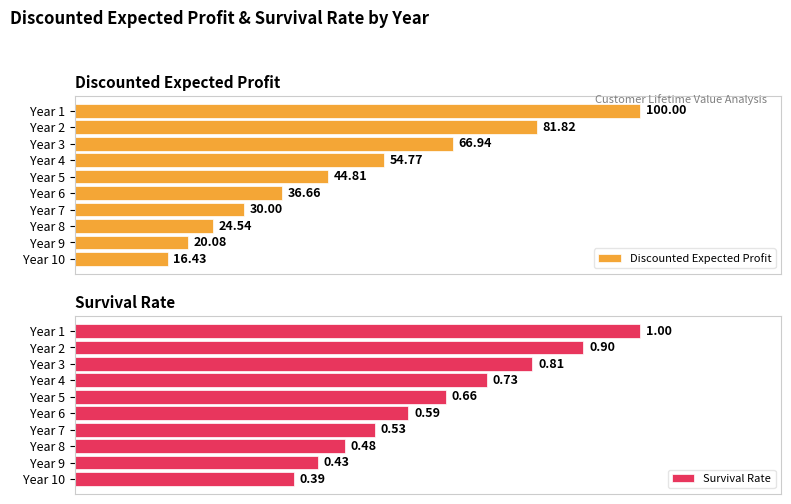

Reading left to right, what are all the values shown in this chart?

Discounted Expected Profit: 100.0	81.8	66.9	54.8	44.8	36.7	30.0	24.5	20.1	16.4
Survival Rate: 1.0	0.9	0.8	0.7	0.7	0.6	0.5	0.5	0.4	0.4